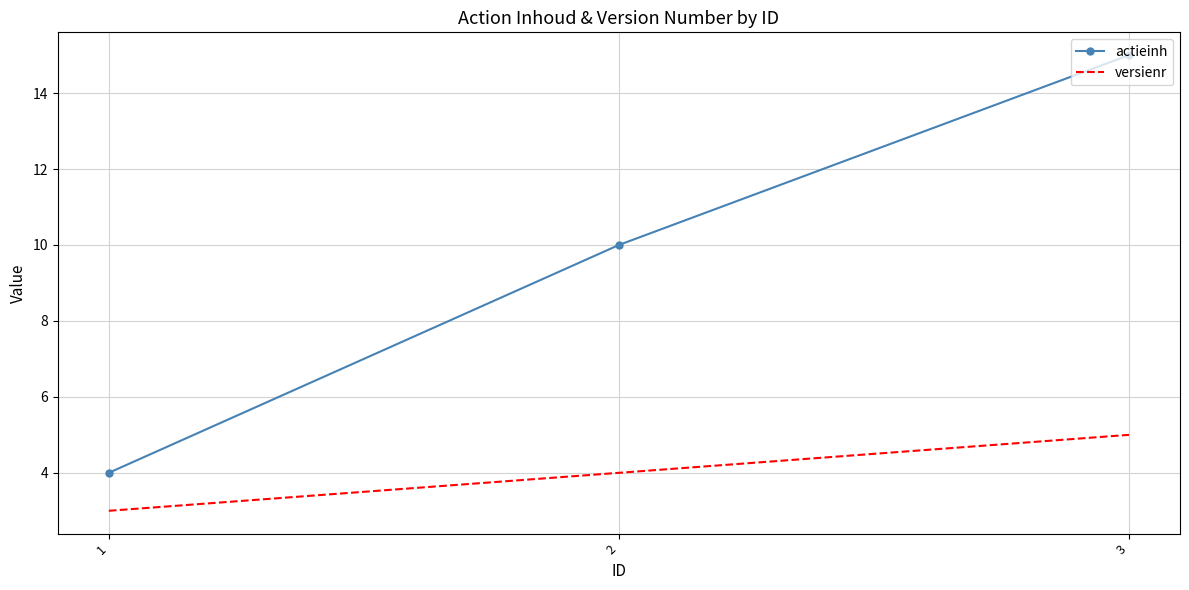

What is the maximum value for versienr?

5